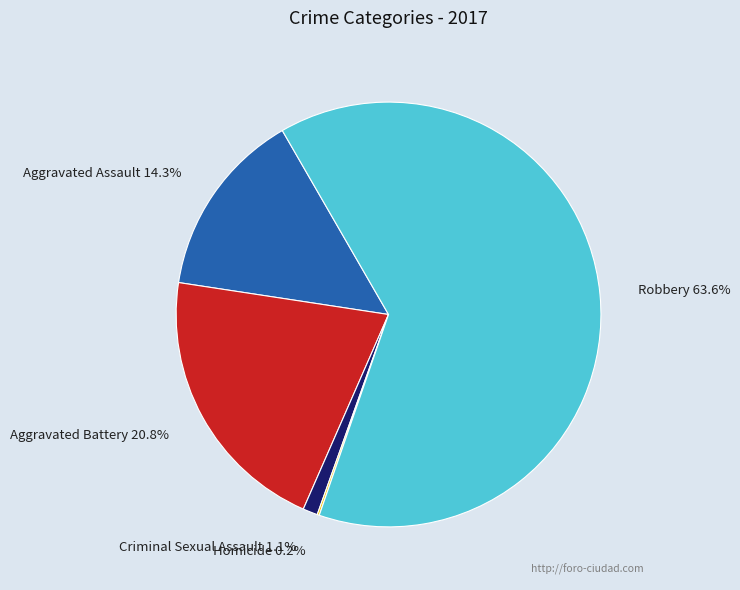

Do Robbery 63.6% and Aggravated Battery 20.8% together represent more than half of the pie?

Yes